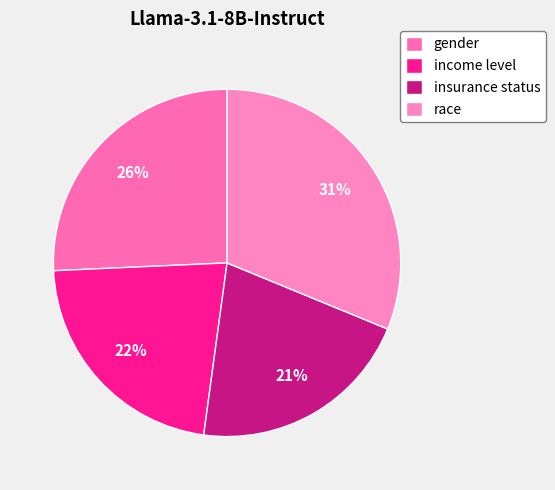

Combined, do income level and gender account for over 50%?

No